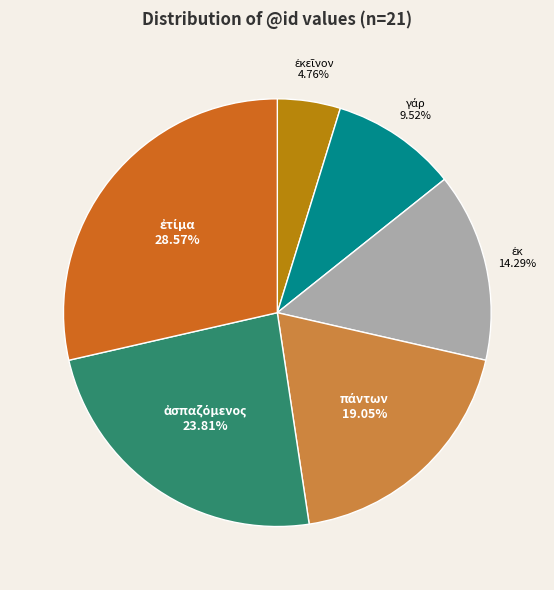

Does any single category account for the majority?

No